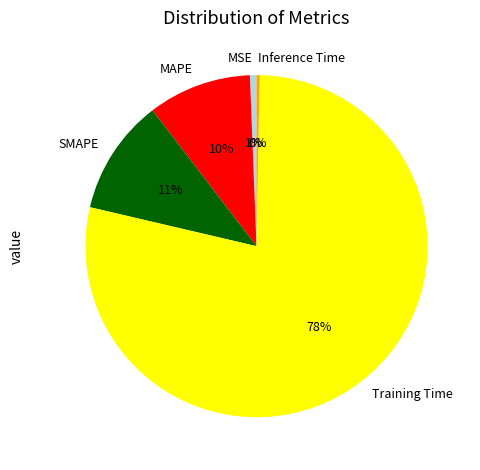

Is it true that MSE is 1% of the pie?

True